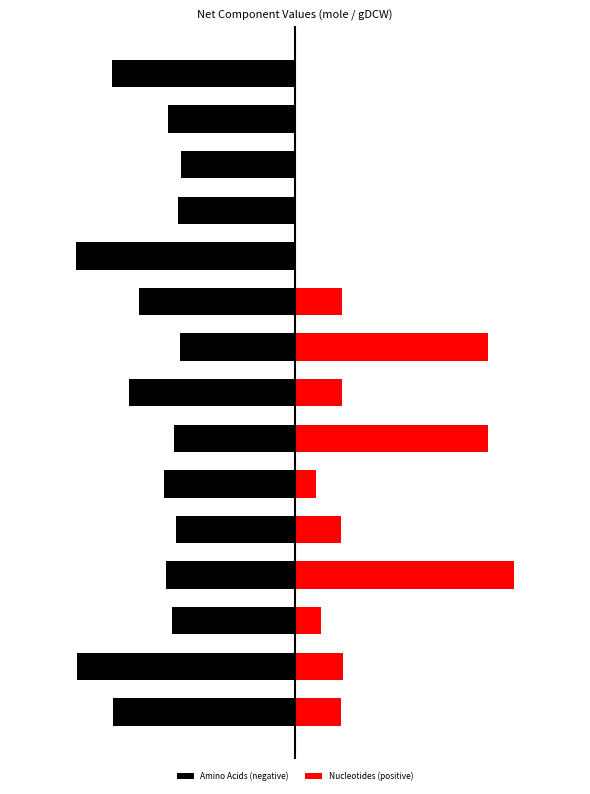

What are all the series names shown in the legend?

Amino Acids (negative), Nucleotides (positive)